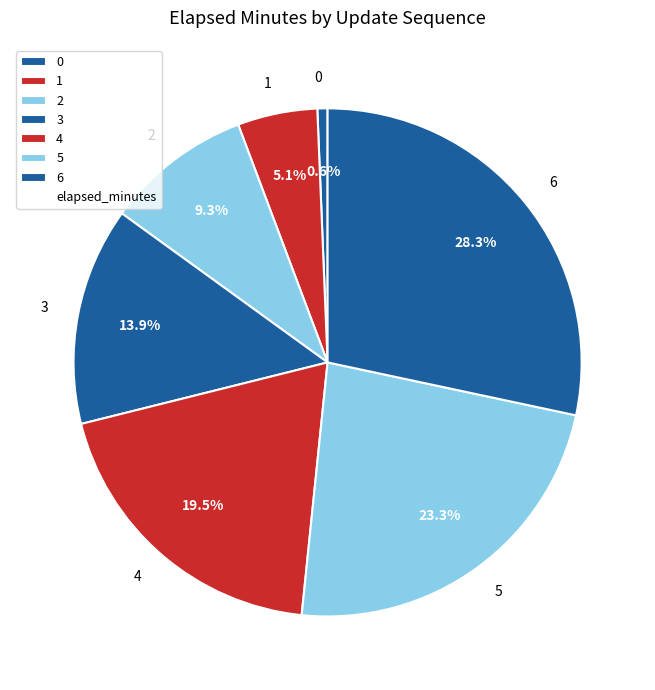

What percentage is the 6 slice, to the nearest percent?

28%